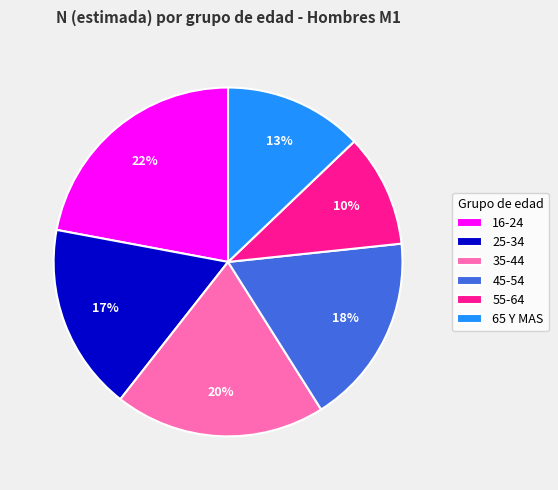

To the nearest percent, what is the difference between the largest and smallest slice percentages?

12%